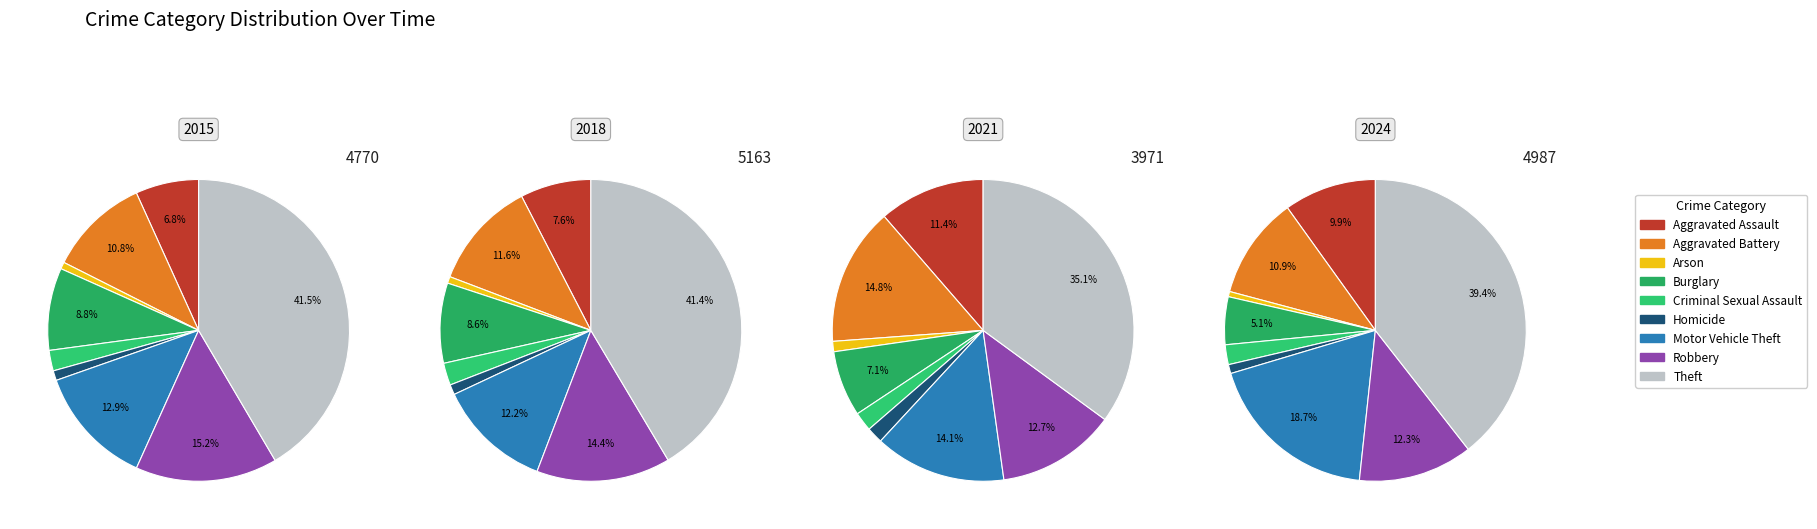

Rank the categories by 2018 value from lowest to highest.

Arson, Homicide, Criminal Sexual Assault, Aggravated Assault, Burglary, Aggravated Battery, Motor Vehicle Theft, Robbery, Theft